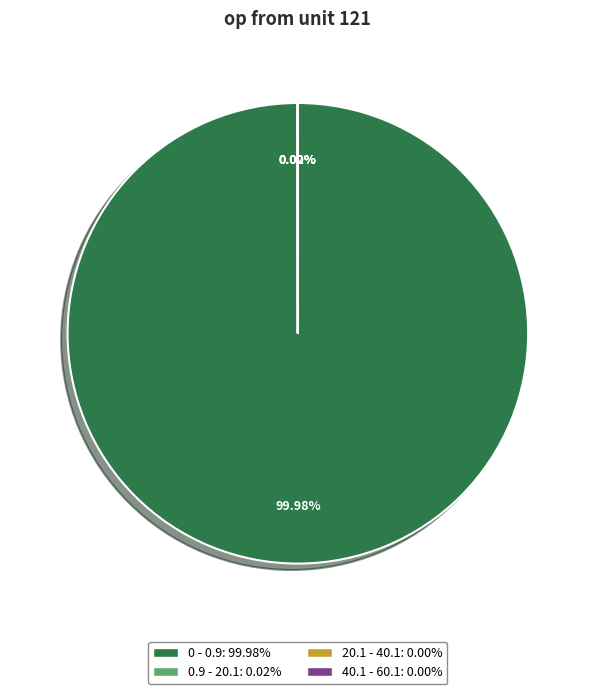

Does 0 - 0.9 represent more than half of the total?

Yes